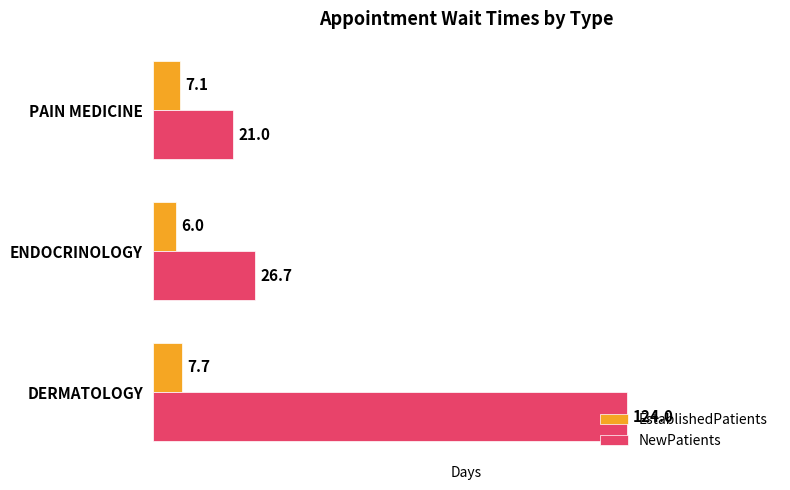

How many values in the NewPatients series exceed 26?

2